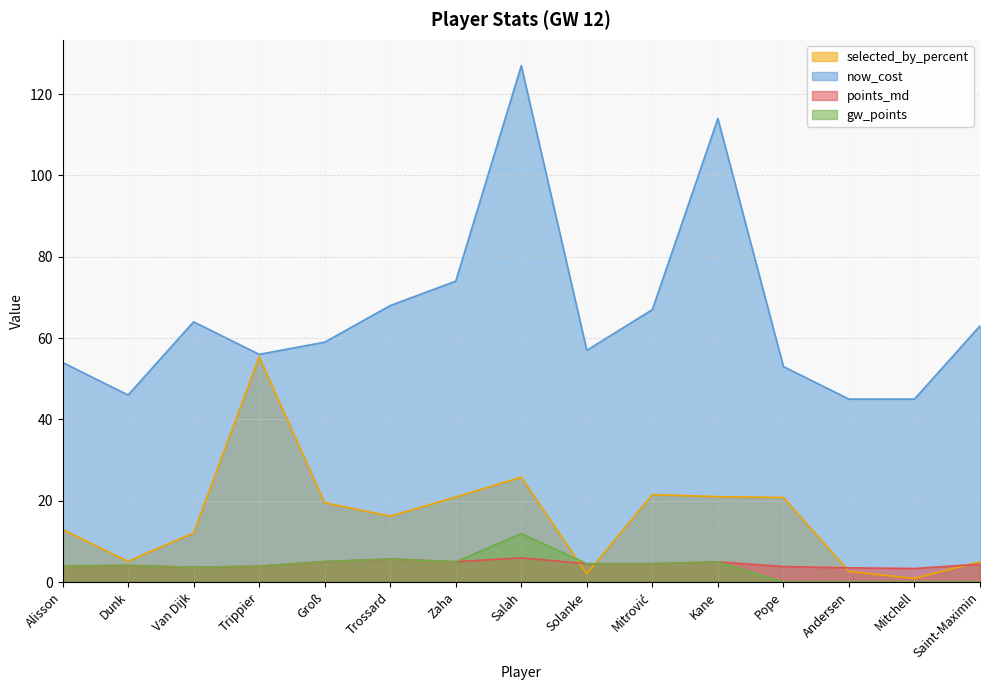

What is the value of the selected_by_percent point at the 1st from the left?

12.9